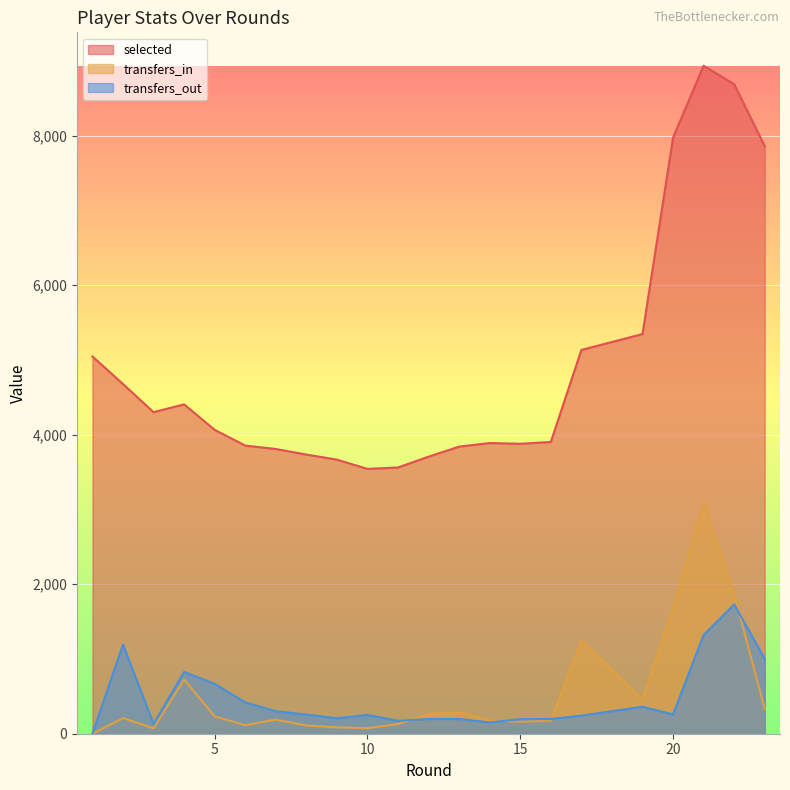

What is the average value of the transfers_out series?

467